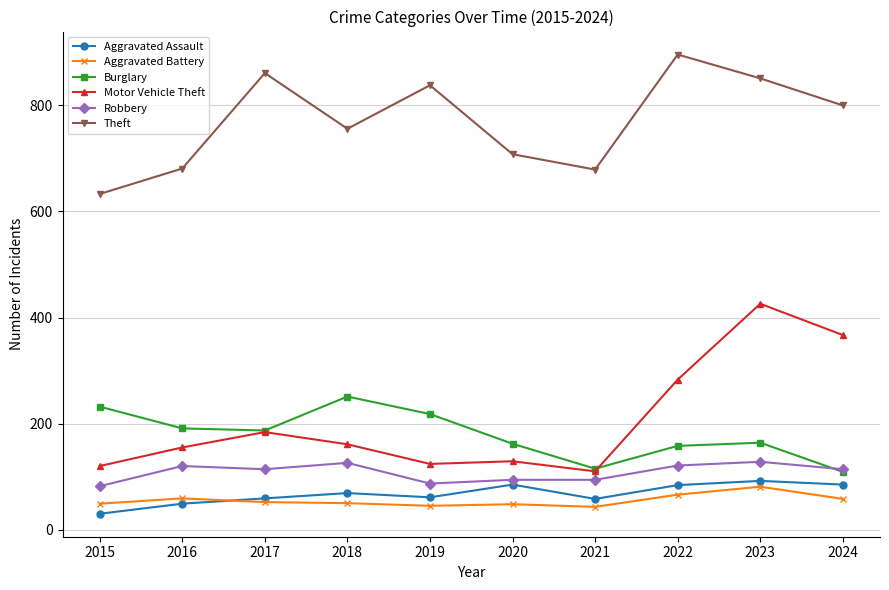

Which series ends up on top after the final intersection of Aggravated Battery and Aggravated Assault?

Aggravated Assault